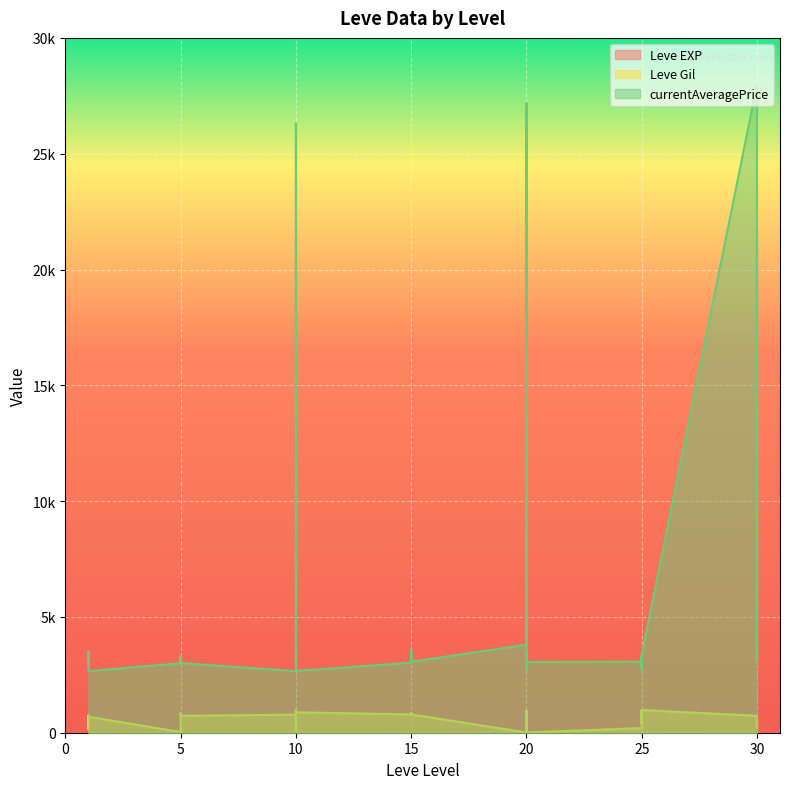

True or false: currentAveragePrice and Leve Gil intersect in this chart.

False